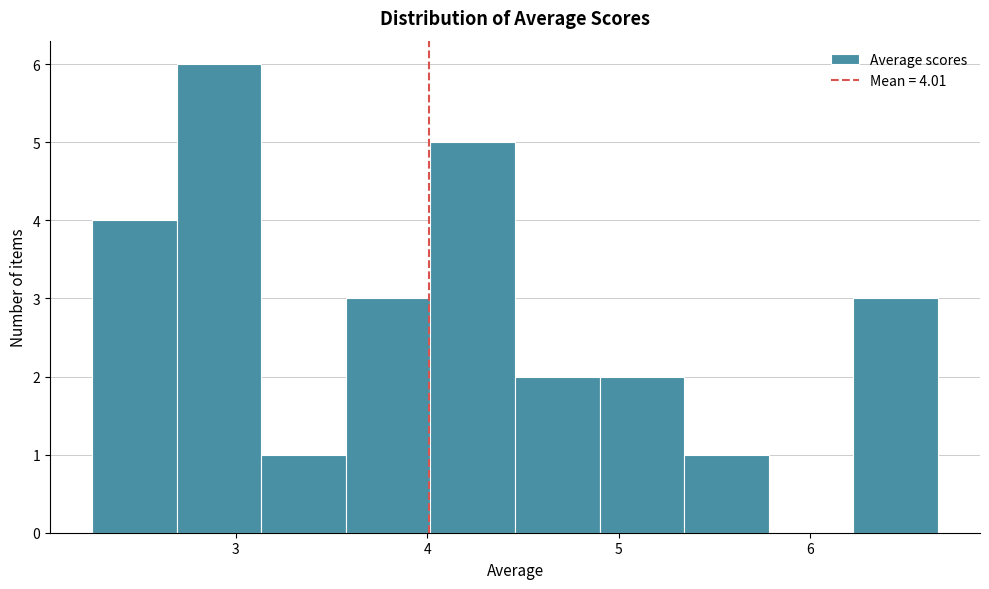

Over which range of the x-axis is the bar tallest?

2.7 to 3.1